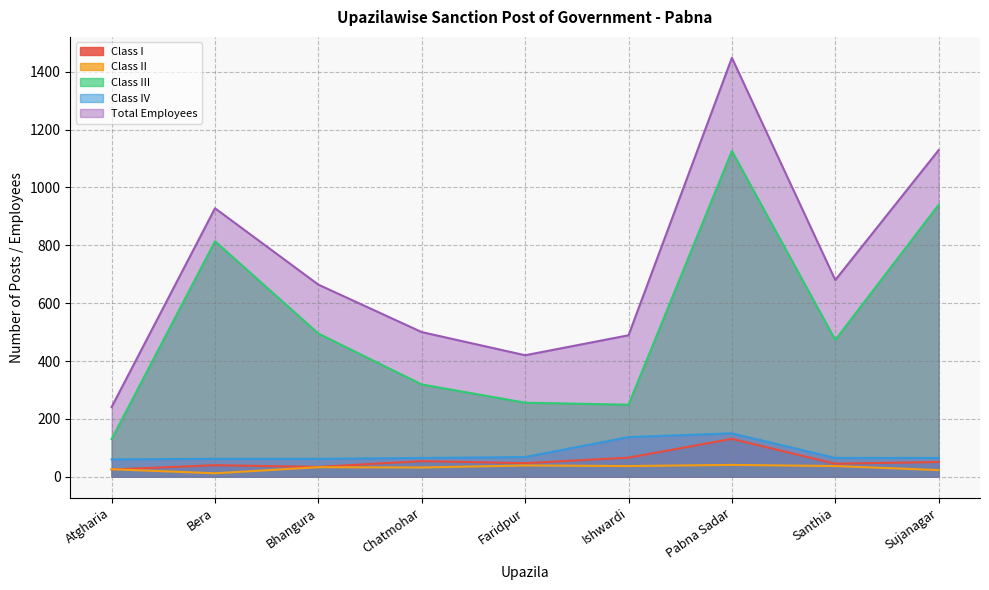

At how many categories does at least one series exceed 1046?

2